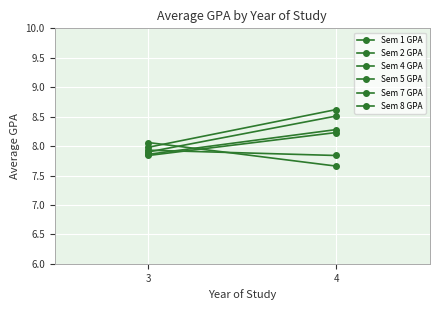

What are all the series names shown in the legend?

Sem 1 GPA, Sem 2 GPA, Sem 4 GPA, Sem 5 GPA, Sem 7 GPA, Sem 8 GPA